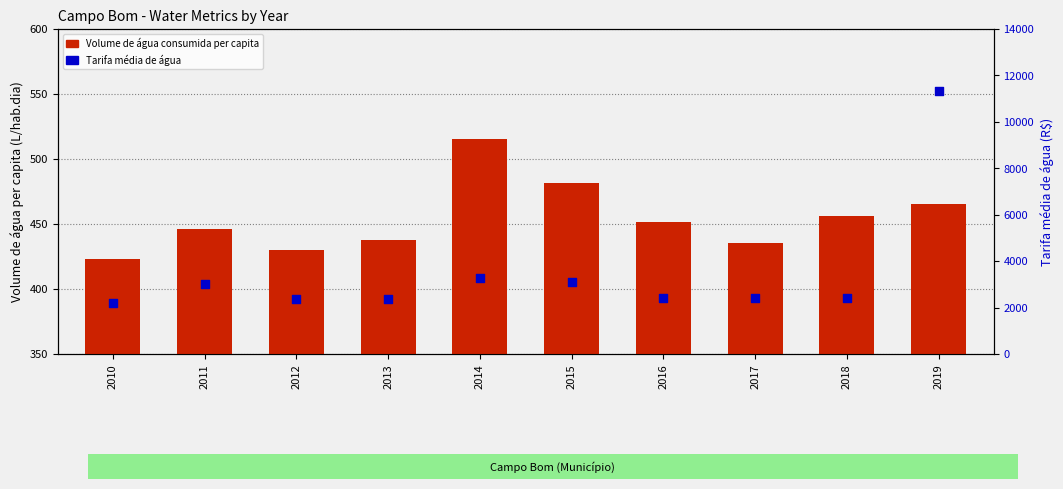

What is the total value across all series at 2015?

3586.4